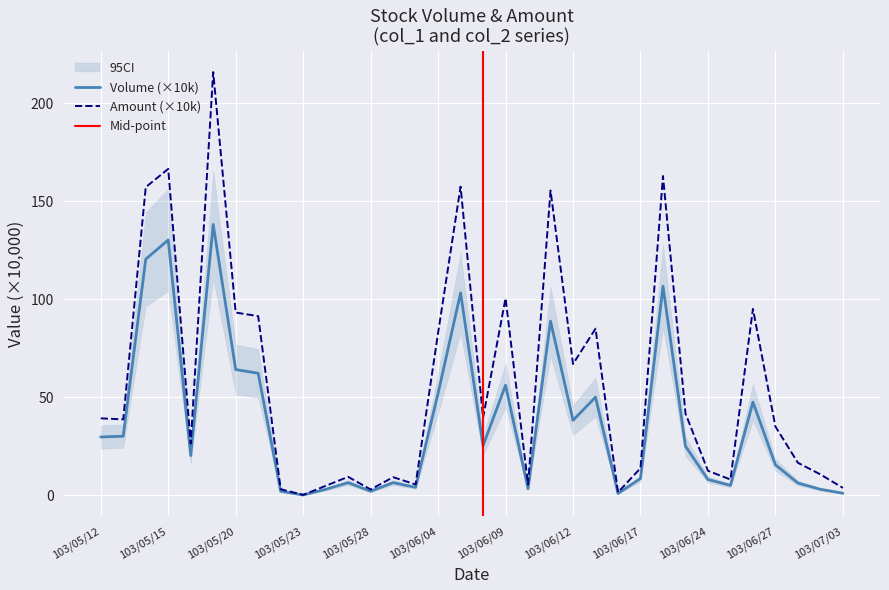

What is the spread (max minus min) of values at 103/06/18?

56.2